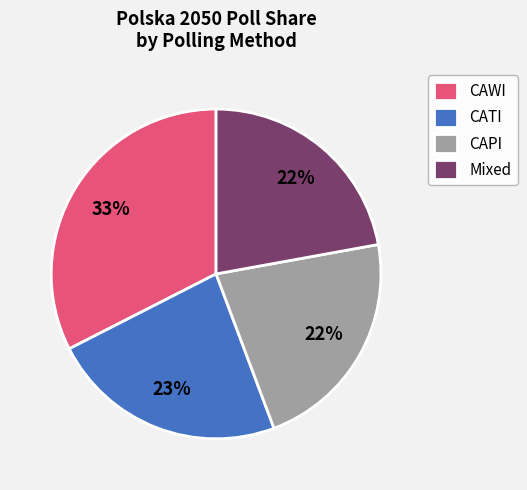

Is it true that CATI is 23% of the pie?

True